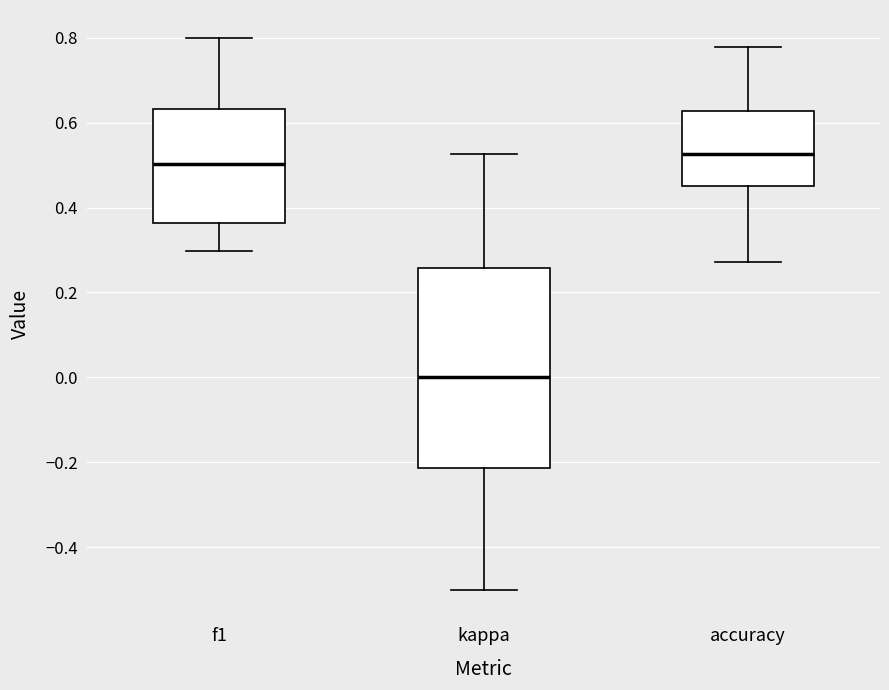

Which box is the tallest, from its lower edge to its upper edge?

kappa